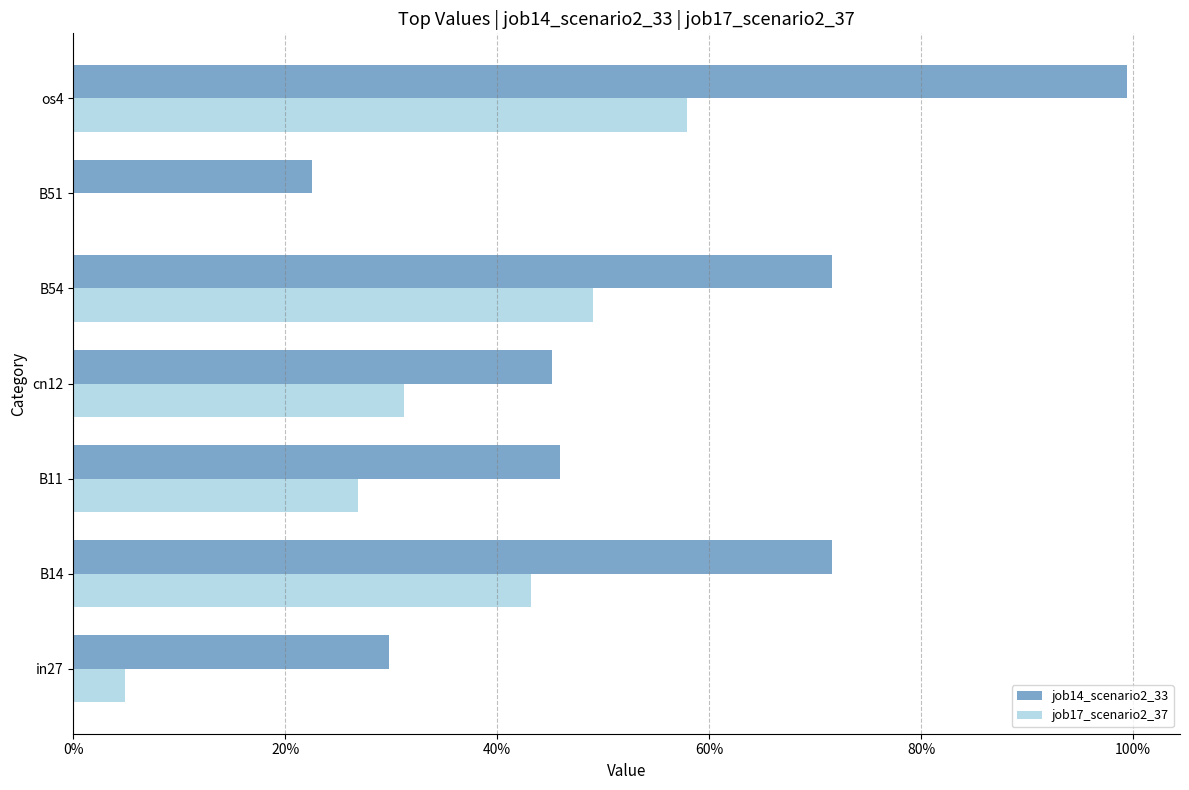

What is the maximum value shown in the chart?

1.0